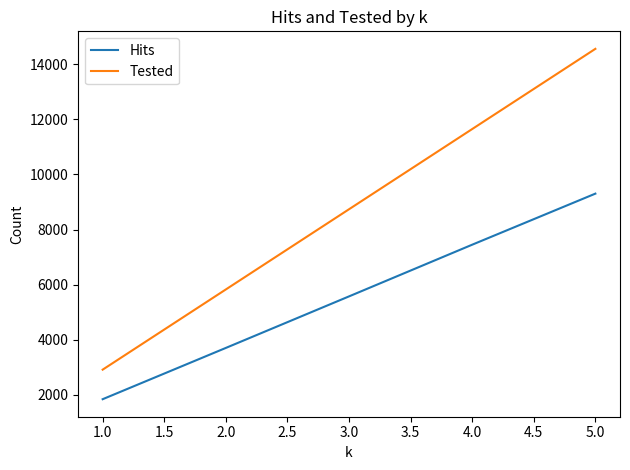

How many values in the Hits series are below 5572?

2